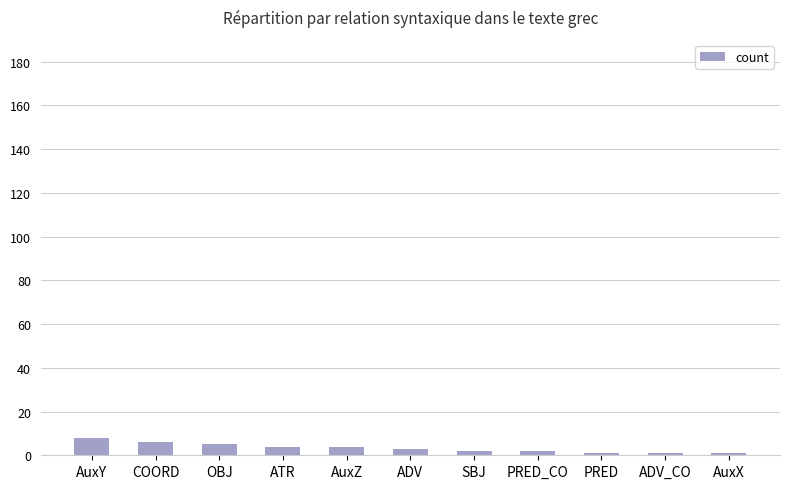

Reading right to left, what are all the values shown in this chart?

AuxX=1	ADV_CO=1	PRED=1	PRED_CO=2	SBJ=2	ADV=3	AuxZ=4	ATR=4	OBJ=5	COORD=6	AuxY=8